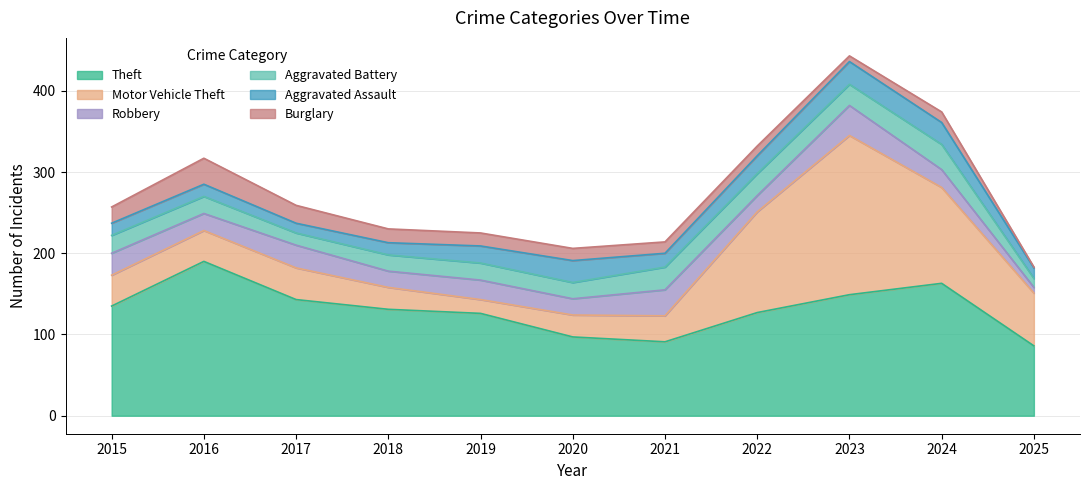

Reading left to right, extract all data points from this chart.

Theft: 2015=135	2016=190	2017=143	2018=131	2019=126	2020=97	2021=91	2022=127	2023=149	2024=163	2025=86
Motor Vehicle Theft: 2015=38	2016=38	2017=39	2018=27	2019=17	2020=27	2021=32	2022=124	2023=196	2024=118	2025=65
Robbery: 2015=27	2016=21	2017=28	2018=20	2019=24	2020=20	2021=32	2022=20	2023=37	2024=22	2025=7
Aggravated Battery: 2015=22	2016=21	2017=15	2018=20	2019=21	2020=20	2021=28	2022=27	2023=26	2024=31	2025=11
Aggravated Assault: 2015=15	2016=15	2017=12	2018=15	2019=21	2020=27	2021=17	2022=22	2023=28	2024=27	2025=13
Burglary: 2015=20	2016=32	2017=22	2018=17	2019=16	2020=15	2021=14	2022=12	2023=7	2024=13	2025=1